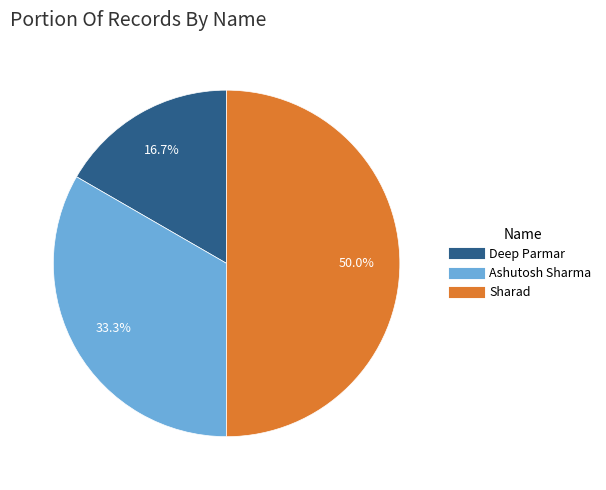

Approximately how many times larger is the value at Ashutosh Sharma compared to Deep Parmar?

2.0